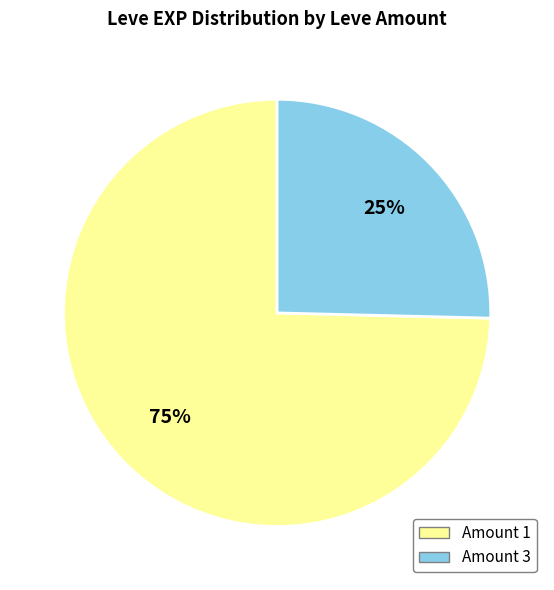

True or false: Amount 1 accounts for 66% of the total.

False